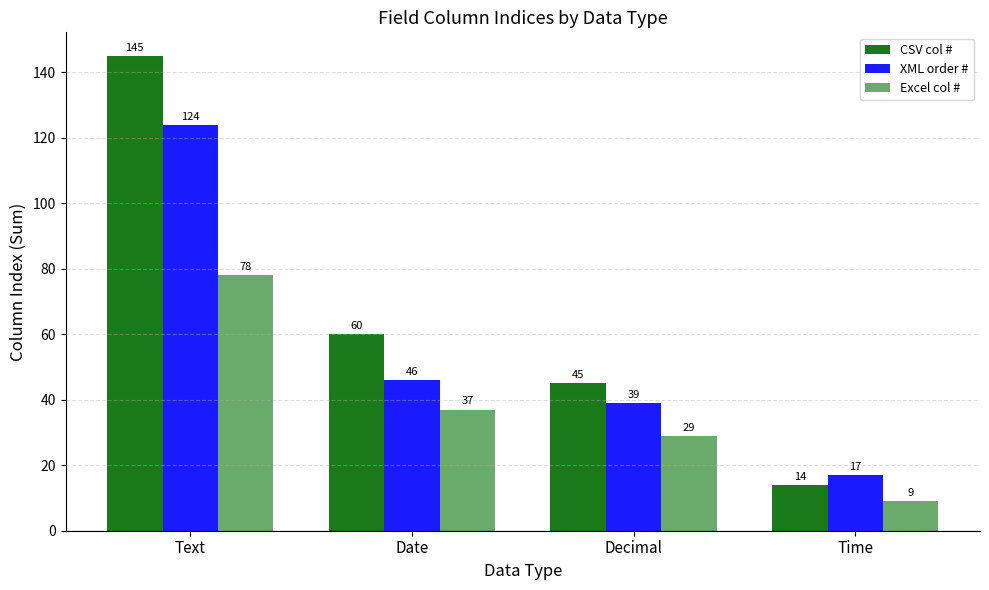

What is the value of the CSV col # bar at the 3rd from the left?

45